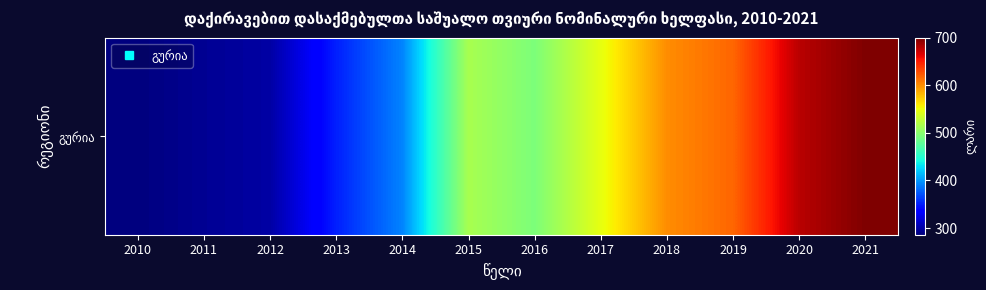

Reading right to left, what are all the values shown in this chart?

699.5	678.7	617.7	600.5	547.1	493.3	515.4	391.8	350.7	299.7	293.8	286.3